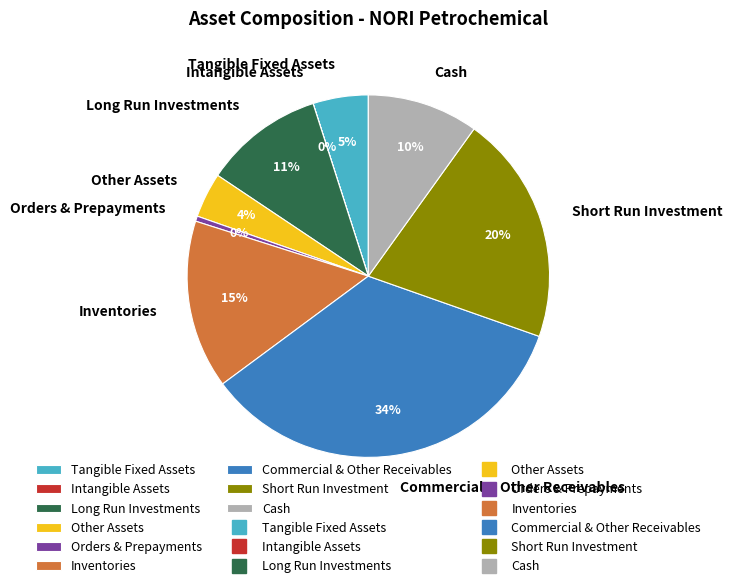

What is the ratio of the value at Other Assets to the value at Tangible Fixed Assets?

0.8